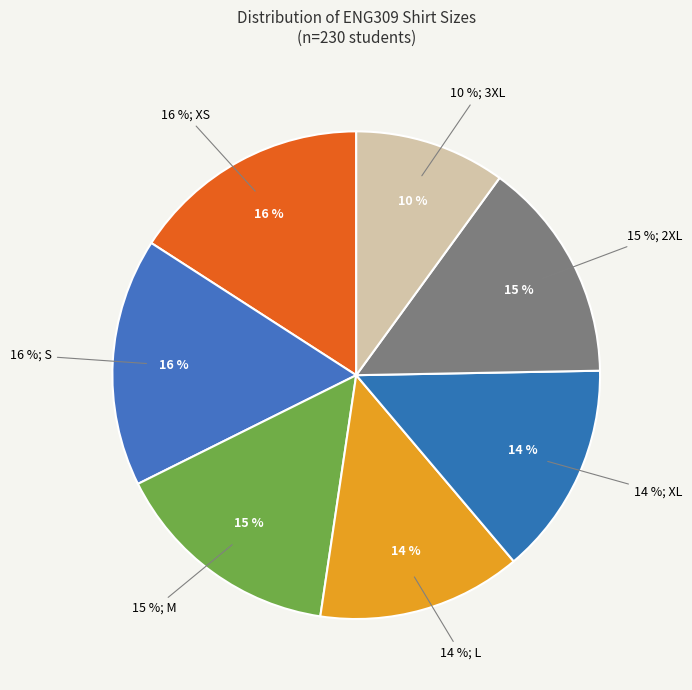

What is the smallest slice in the pie chart?

3XL